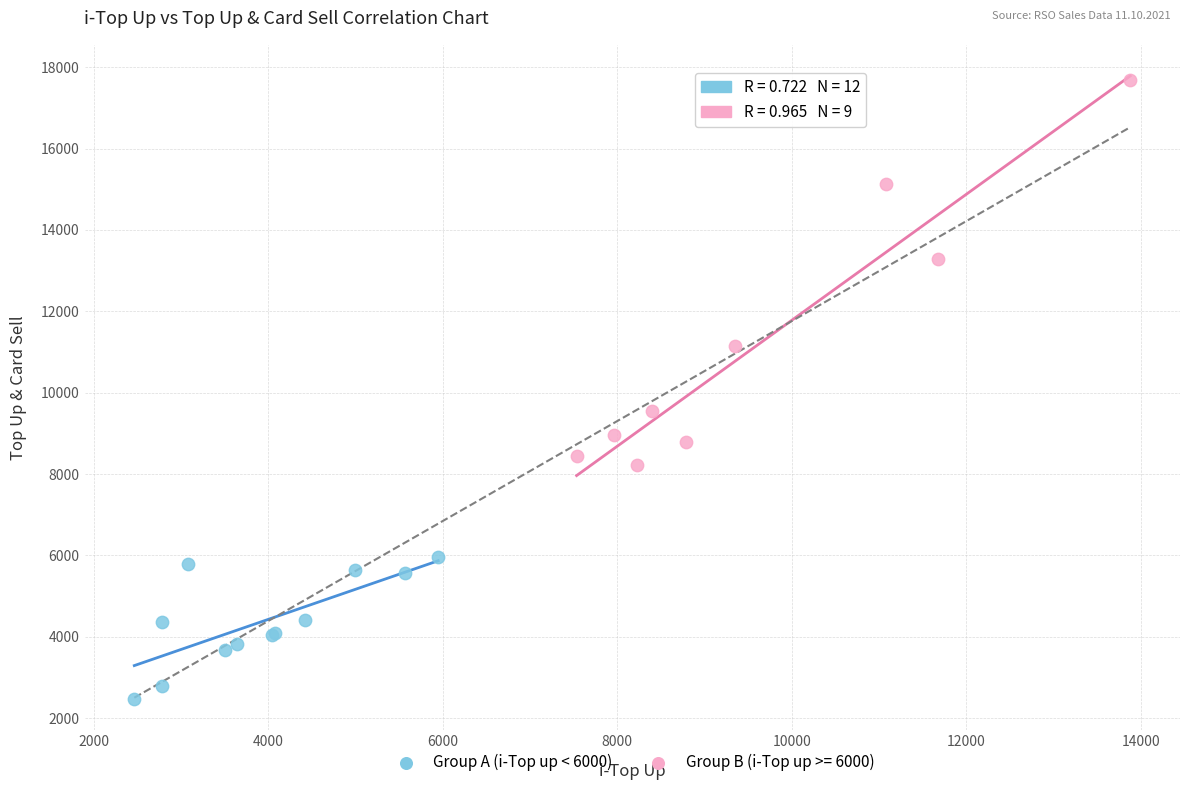

Which series contains the highest Y value?

Group B (i-Top up >= 6000)